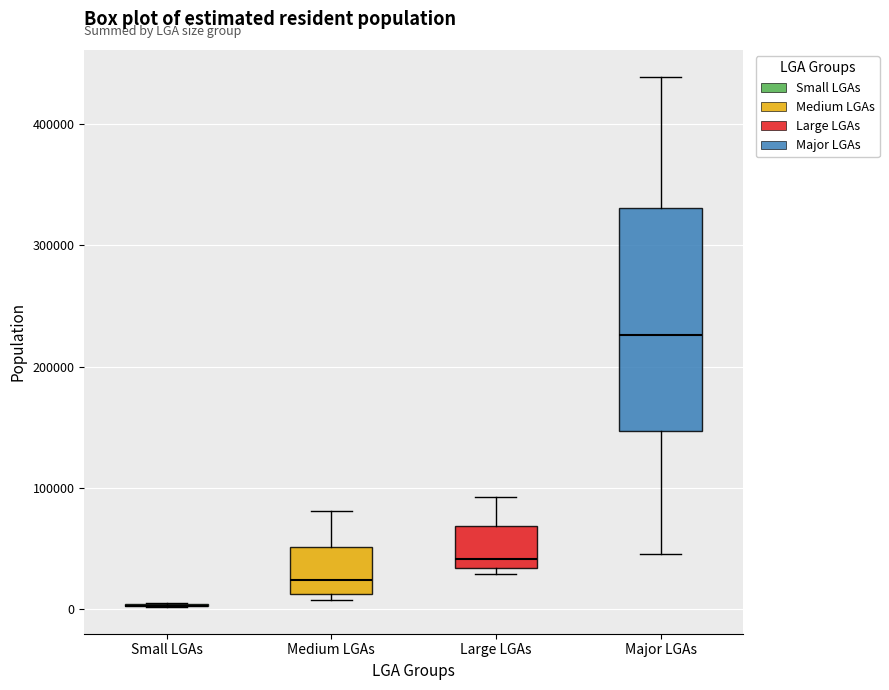

Which box is the tallest, from its lower edge to its upper edge?

Major LGAs